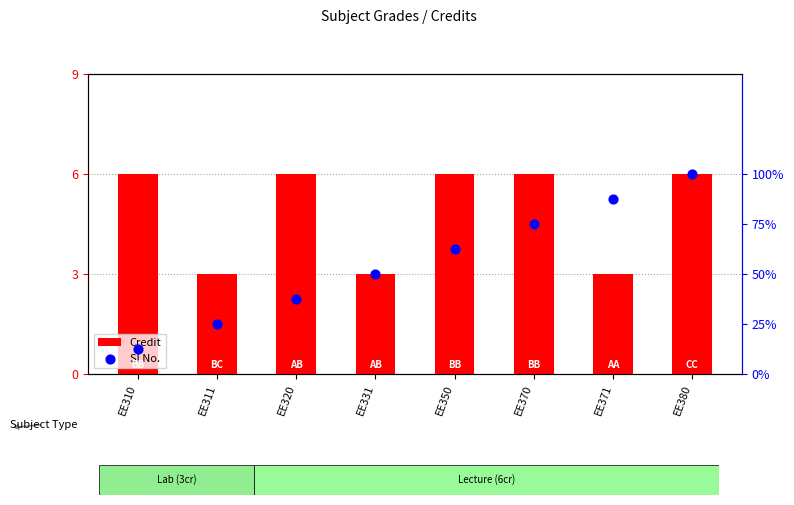

At how many categories does at least one series exceed 5?

6